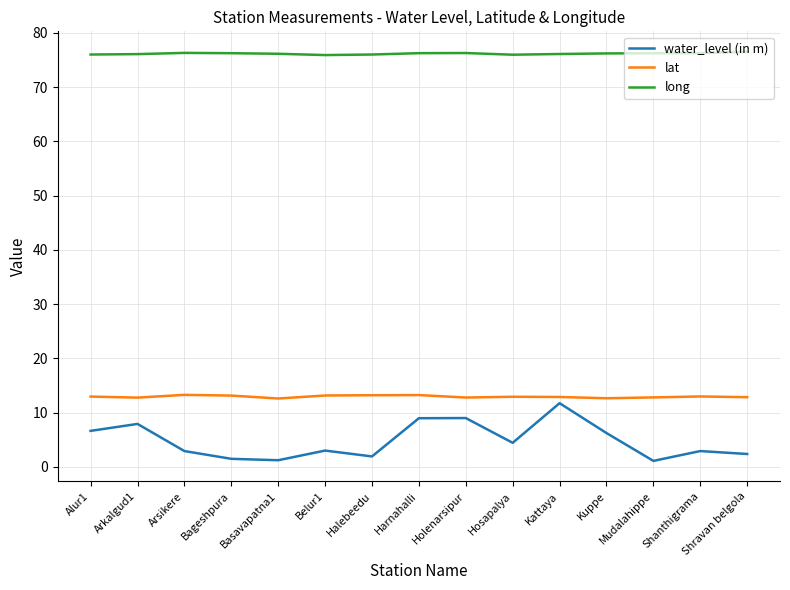

In long, how many points are higher than both neighbors (excluding endpoints)?

2